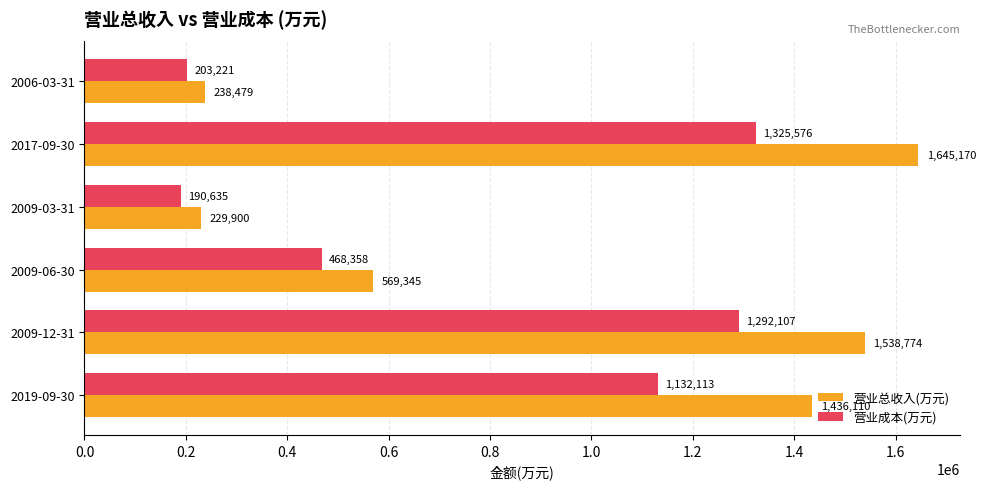

What is the difference between the second highest and minimum values in the 营业总收入(万元) series?

1308874